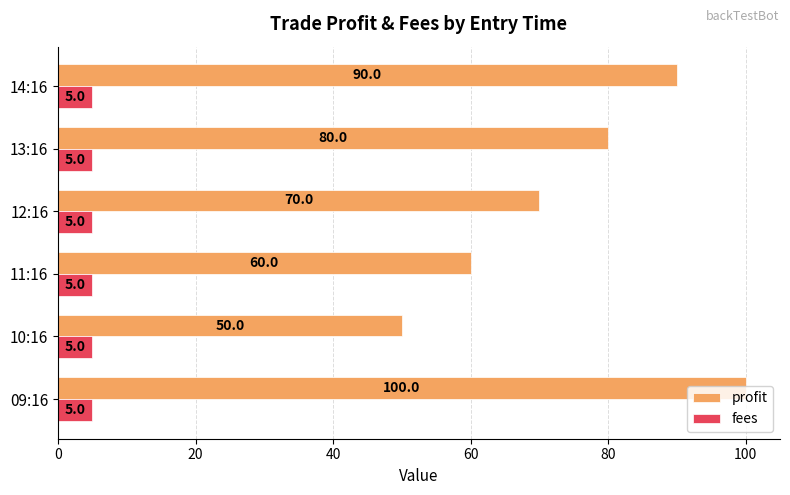

At which category is the sum across all series the highest?

09:16